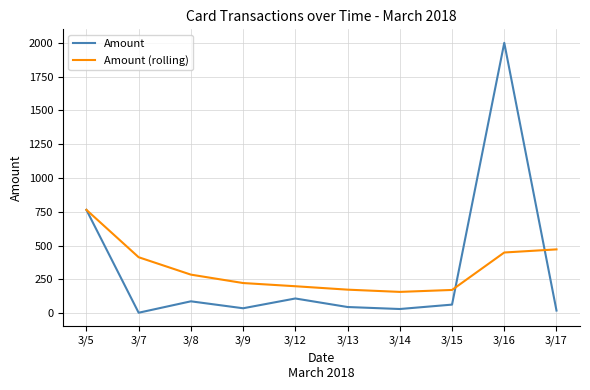

How many lines are shown in the chart?

2